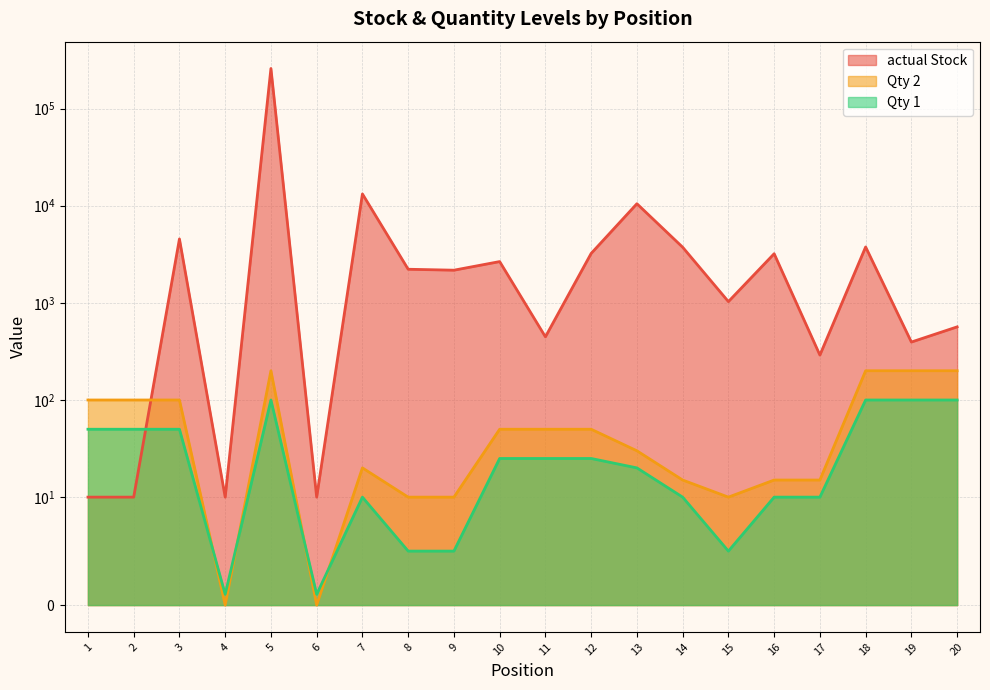

How many lines are shown in the chart?

3